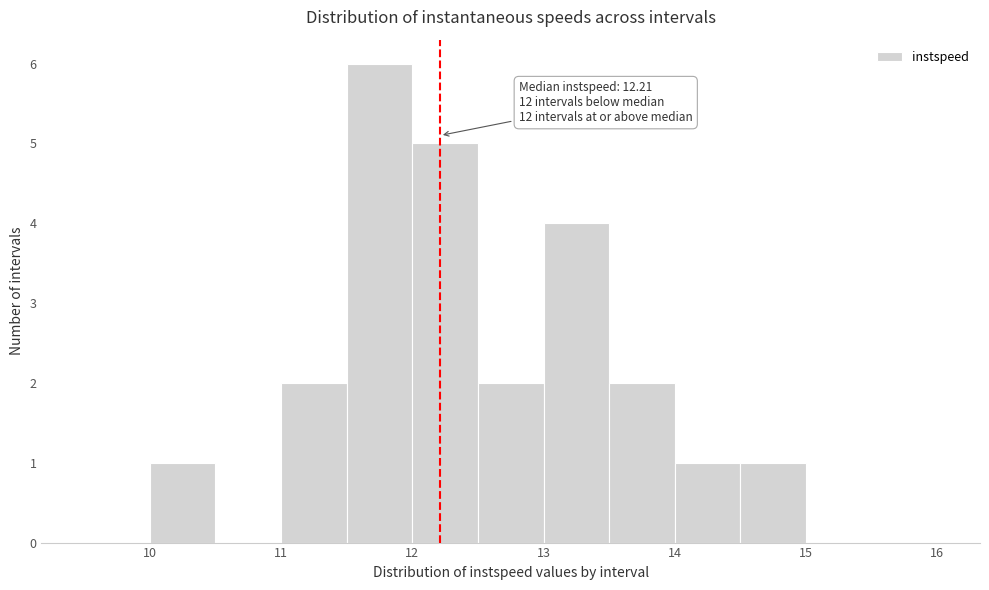

Over which range of the x-axis is the bar tallest?

11.5 to 12.0